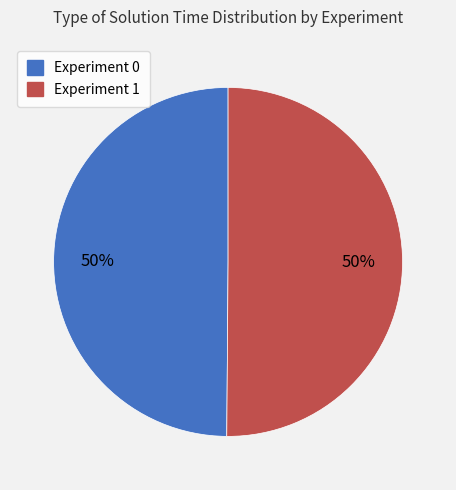

How many segments does this pie chart have?

2